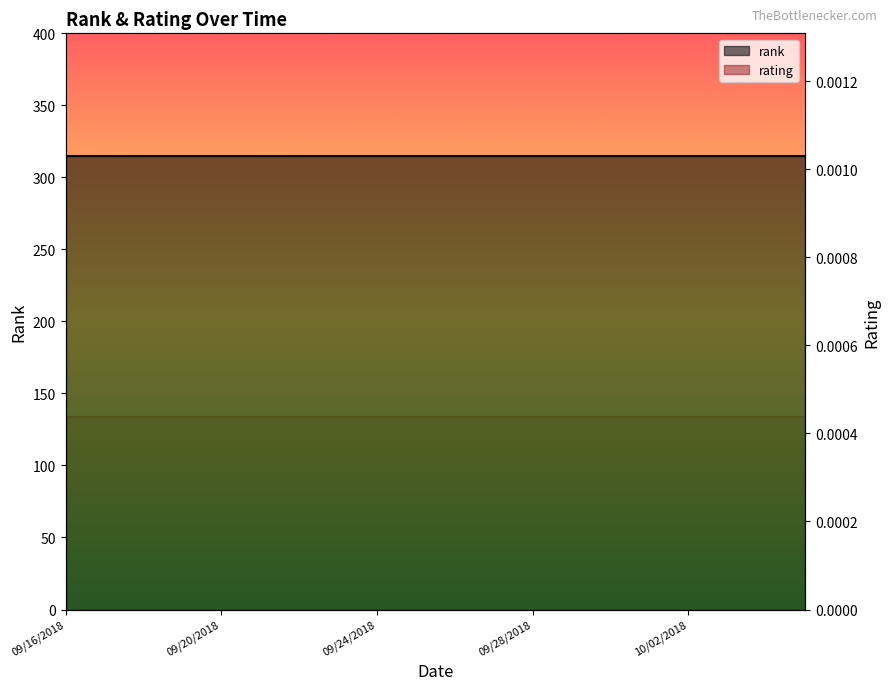

What position from the left is 5?

6